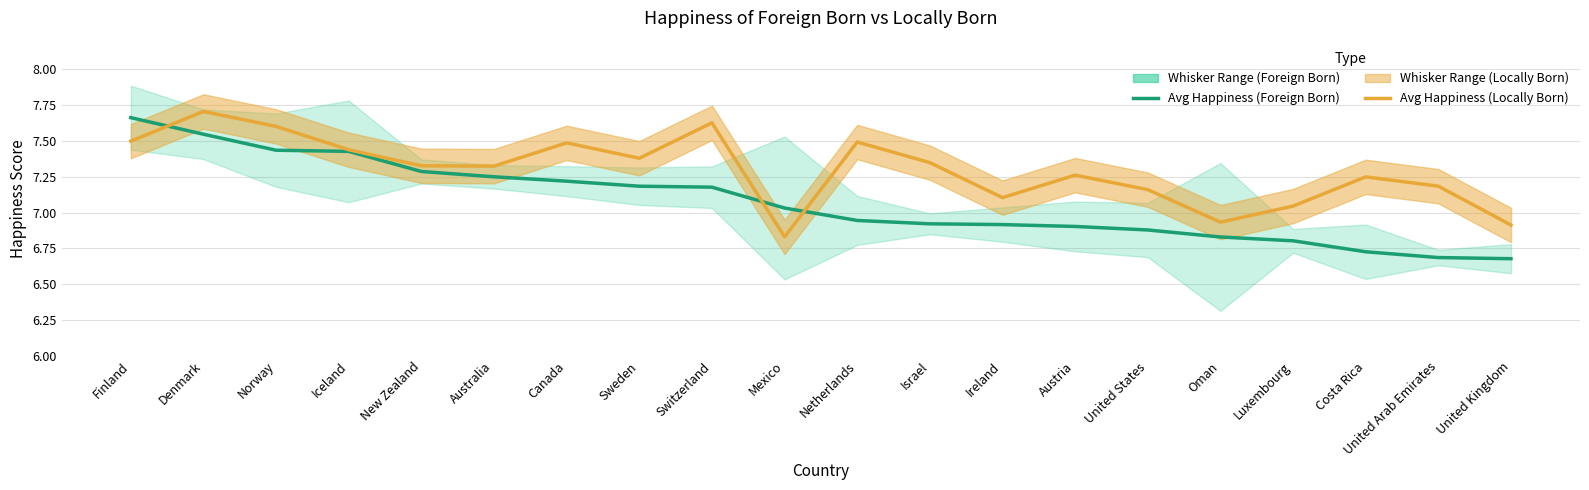

Does the chart display data point markers on the line(s)?

No